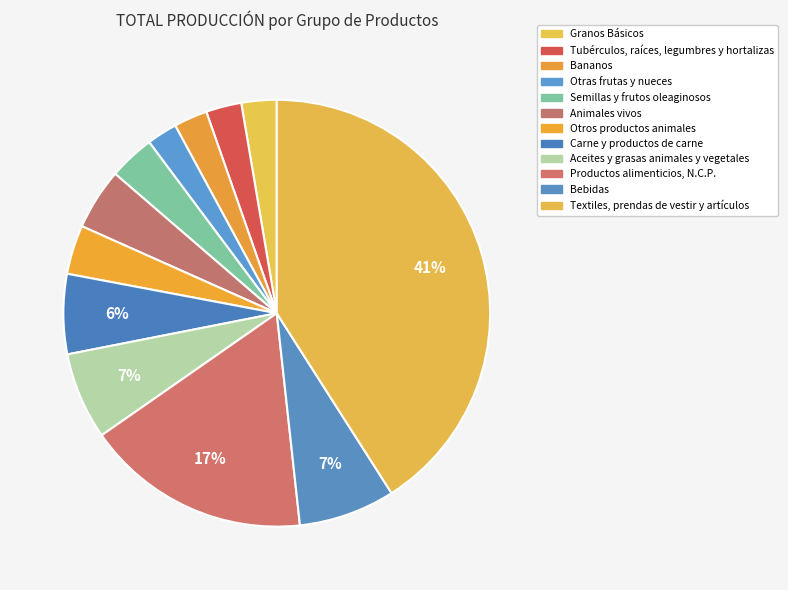

Which has a higher value, Aceites y grasas animales y vegetales or Carne y productos de carne?

Aceites y grasas animales y vegetales